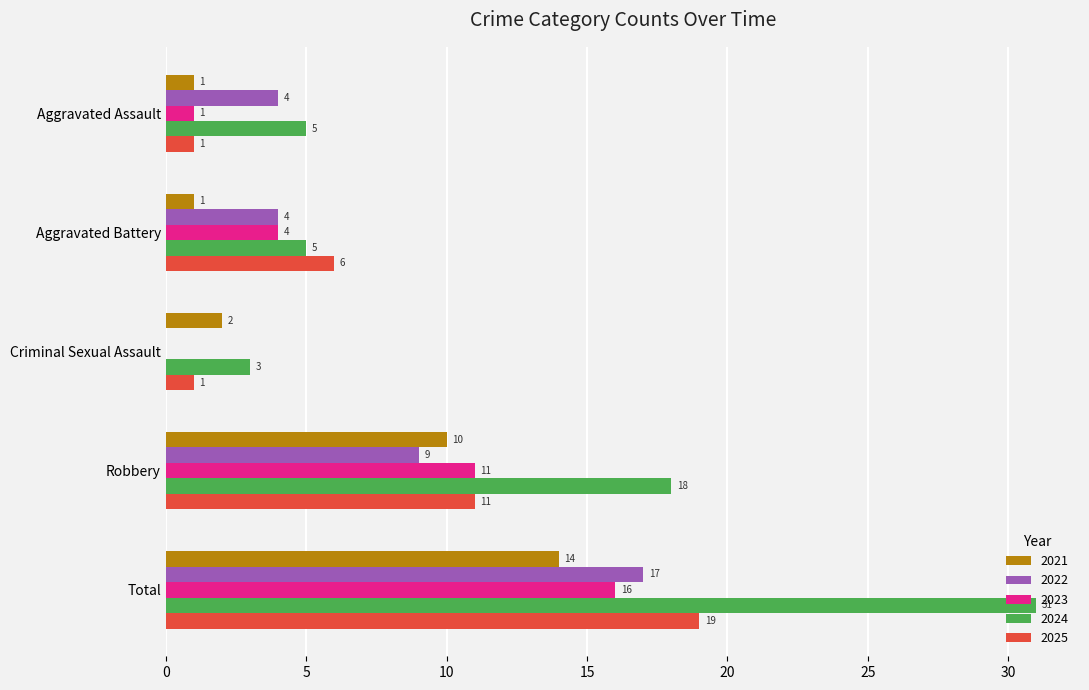

The 2024 series shows 5 at Aggravated Assault. True or false?

True